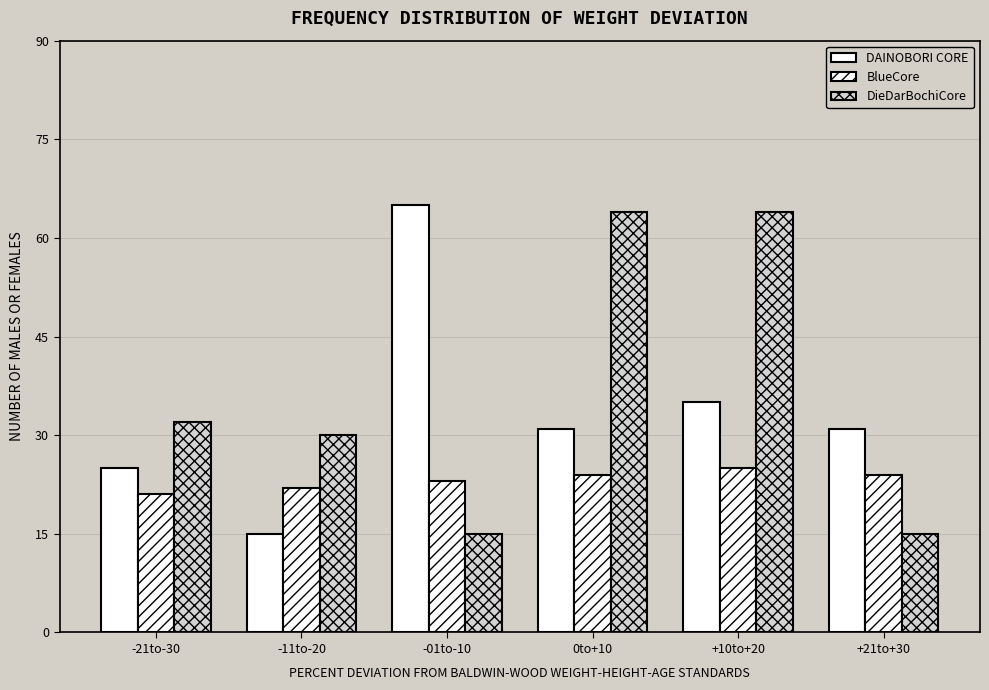

Where does the DAINOBORI CORE series first go above 31?

-01to-10